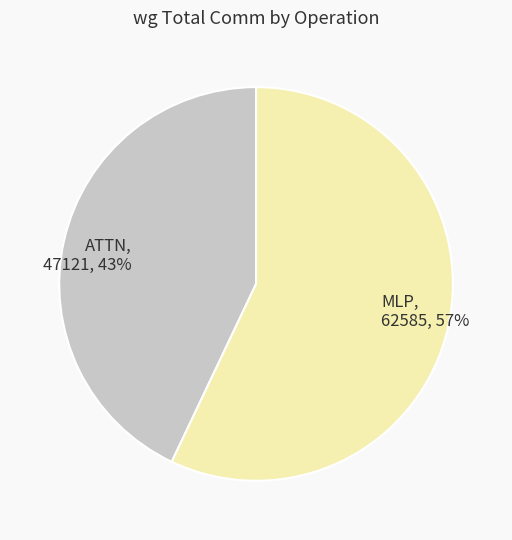

Is it true that ATTN is 38% of the pie?

False